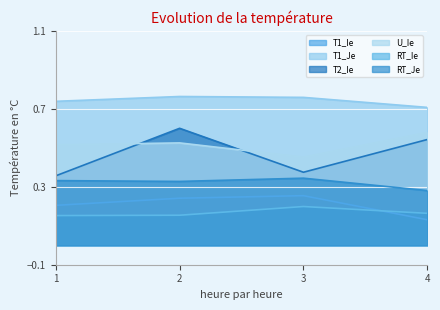

Does the chart display data point markers on the line(s)?

No